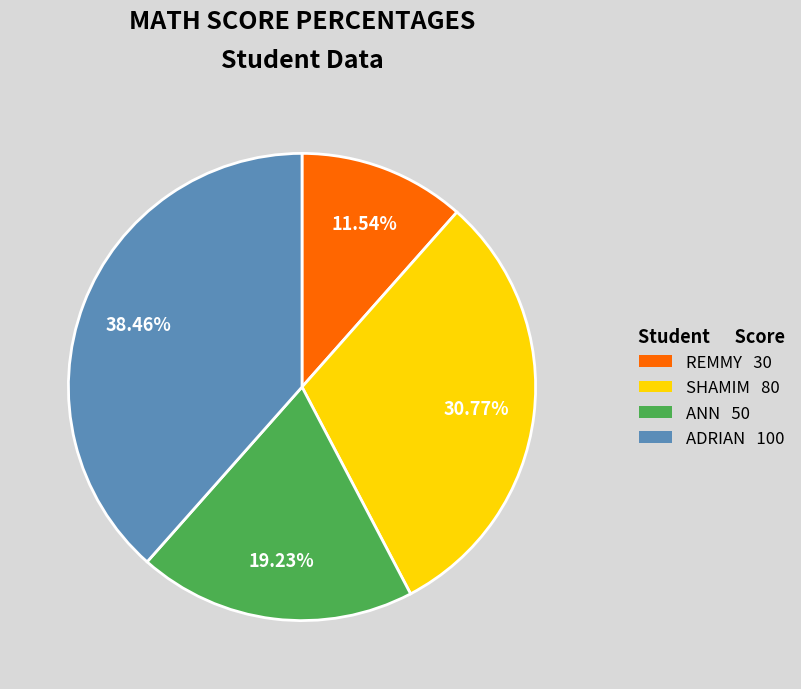

Rank the categories by value from highest to lowest.

ADRIAN, SHAMIM, ANN, REMMY